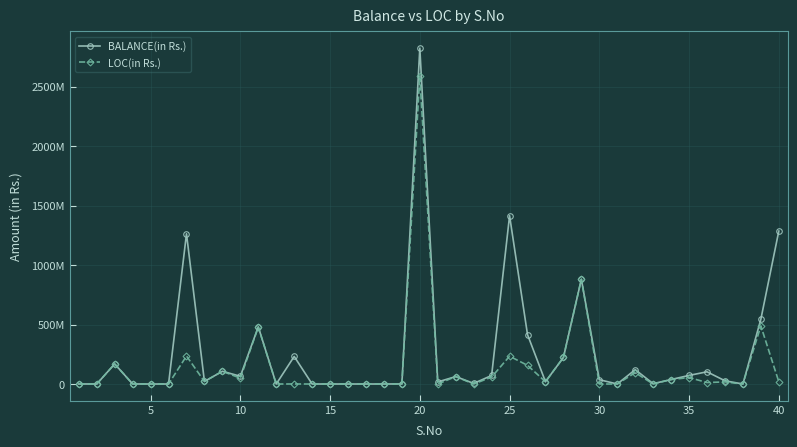

Is this an area chart (filled region under the line)?

No